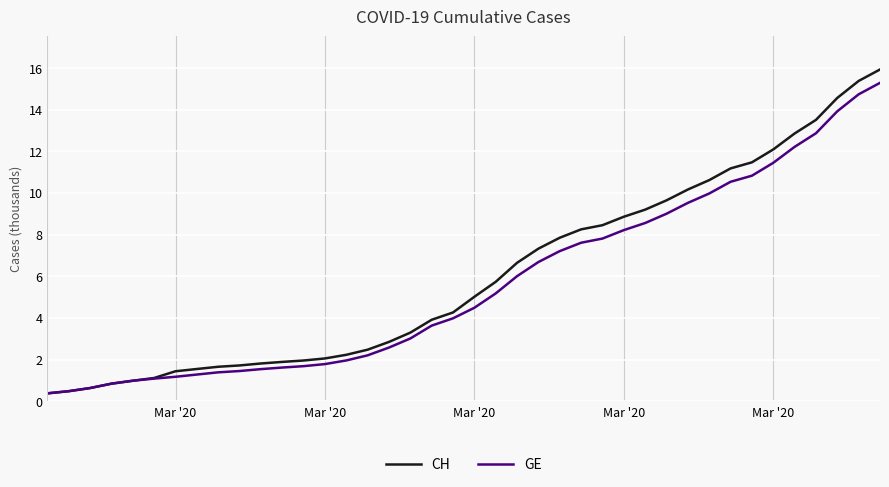

What is the highest value of the CH series?

15.9